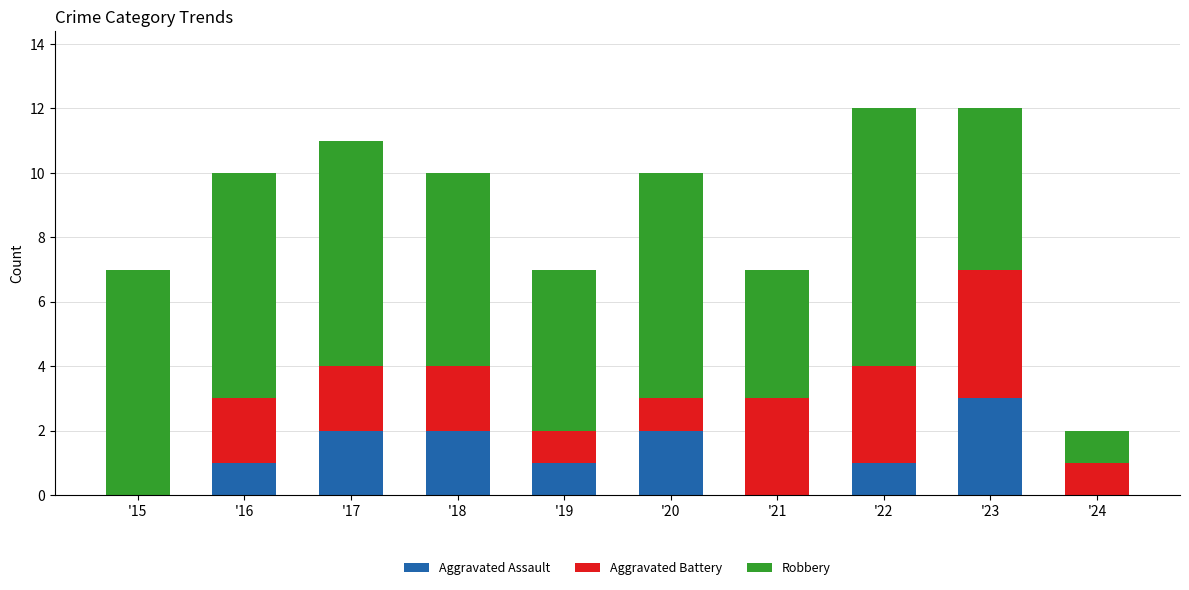

Reading left to right, what are the values for Aggravated Assault?

'15=0	'16=1	'17=2	'18=2	'19=1	'20=2	'21=0	'22=1	'23=3	'24=0